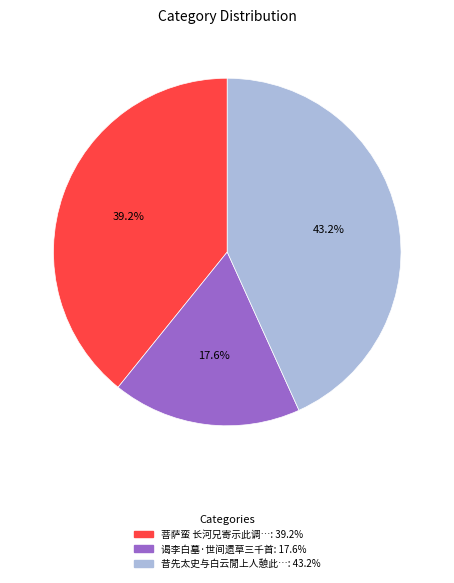

Is there a majority slice in this chart?

No